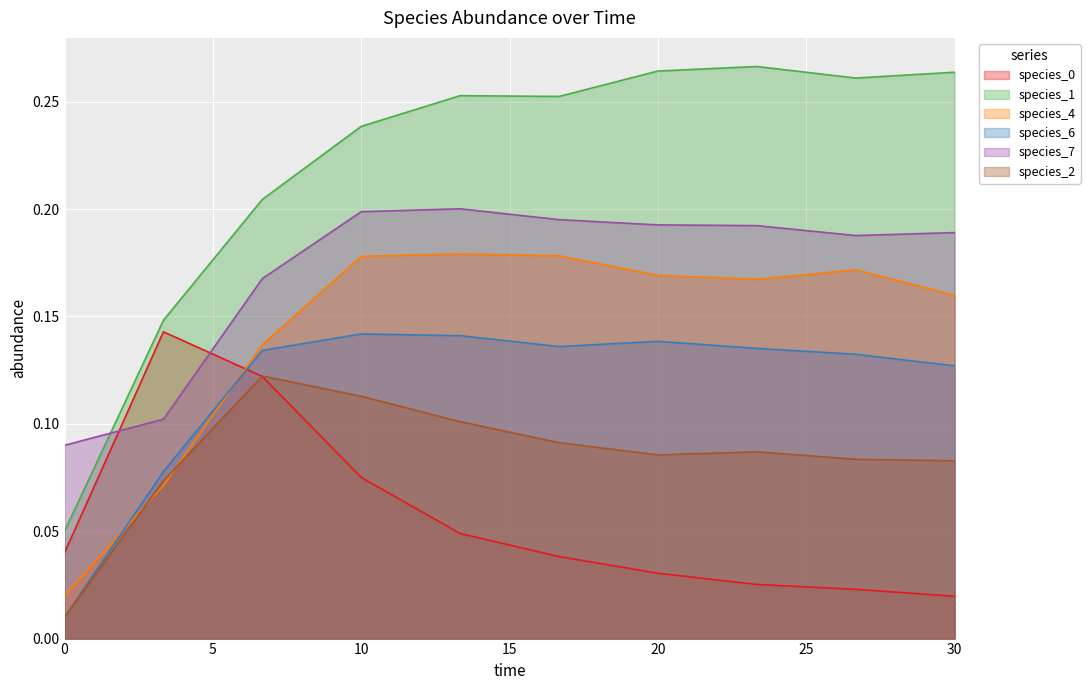

What is the difference between the species_4 values at 3.333333333333333 and 0.0?

0.1